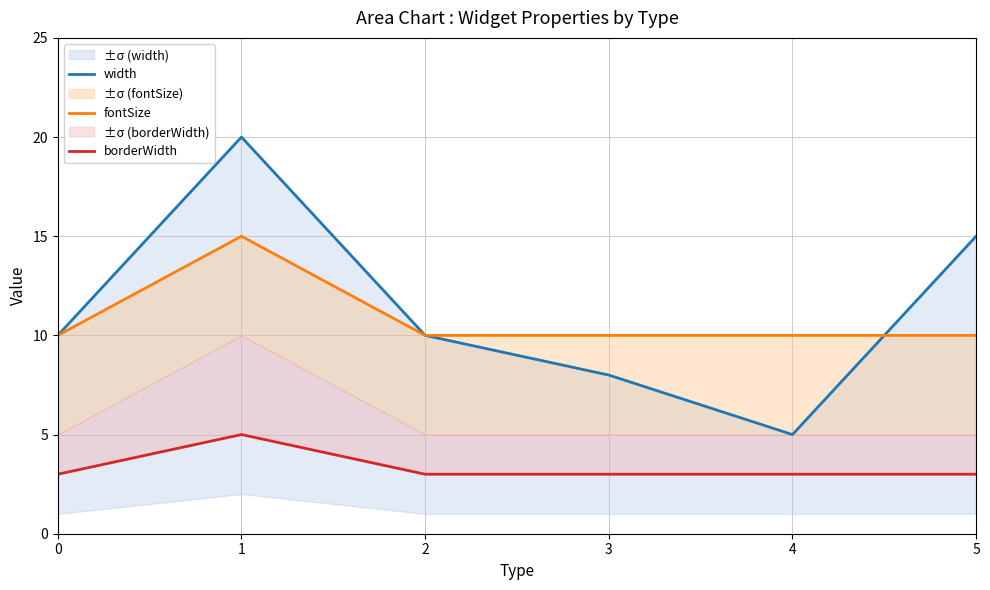

What is the maximum value shown in the chart?

20